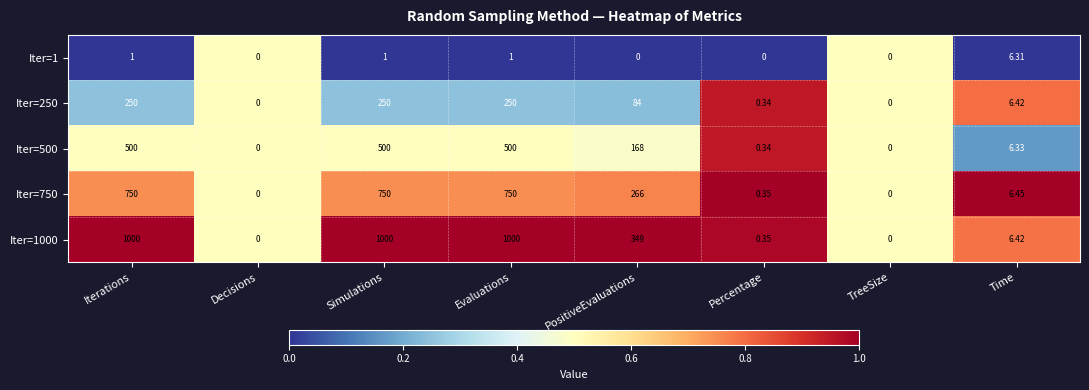

Is the value of Iter=250 at Evaluations greater than the value of Iter=1 at Simulations?

Yes